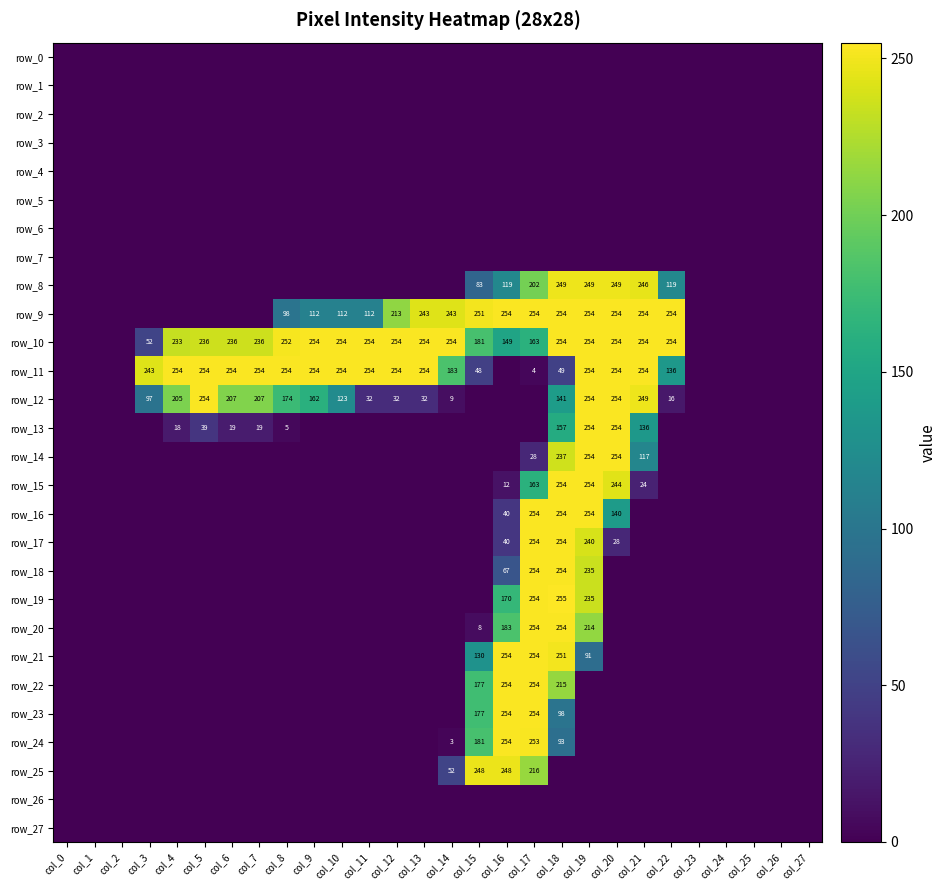

Reading left to right, what are all the values shown in this chart?

row_0: 0	0	0	0	0	0	0	0	0	0	0	0	0	0	0	0	0	0	0	0	0	0	0	0	0	0	0	0
row_1: 0	0	0	0	0	0	0	0	0	0	0	0	0	0	0	0	0	0	0	0	0	0	0	0	0	0	0	0
row_2: 0	0	0	0	0	0	0	0	0	0	0	0	0	0	0	0	0	0	0	0	0	0	0	0	0	0	0	0
row_3: 0	0	0	0	0	0	0	0	0	0	0	0	0	0	0	0	0	0	0	0	0	0	0	0	0	0	0	0
row_4: 0	0	0	0	0	0	0	0	0	0	0	0	0	0	0	0	0	0	0	0	0	0	0	0	0	0	0	0
row_5: 0	0	0	0	0	0	0	0	0	0	0	0	0	0	0	0	0	0	0	0	0	0	0	0	0	0	0	0
row_6: 0	0	0	0	0	0	0	0	0	0	0	0	0	0	0	0	0	0	0	0	0	0	0	0	0	0	0	0
row_7: 0	0	0	0	0	0	0	0	0	0	0	0	0	0	0	0	0	0	0	0	0	0	0	0	0	0	0	0
row_8: 0	0	0	0	0	0	0	0	0	0	0	0	0	0	0	83	119	202	249	249	249	246	119	0	0	0	0	0
row_9: 0	0	0	0	0	0	0	0	98	112	112	112	213	243	243	251	254	254	254	254	254	254	254	0	0	0	0	0
row_10: 0	0	0	52	233	236	236	236	252	254	254	254	254	254	254	181	149	163	254	254	254	254	254	0	0	0	0	0
row_11: 0	0	0	243	254	254	254	254	254	254	254	254	254	254	183	48	0	4	49	254	254	254	136	0	0	0	0	0
row_12: 0	0	0	97	205	254	207	207	174	162	123	32	32	32	9	0	0	0	141	254	254	249	16	0	0	0	0	0
row_13: 0	0	0	0	18	39	19	19	5	0	0	0	0	0	0	0	0	0	157	254	254	136	0	0	0	0	0	0
row_14: 0	0	0	0	0	0	0	0	0	0	0	0	0	0	0	0	0	28	237	254	254	117	0	0	0	0	0	0
row_15: 0	0	0	0	0	0	0	0	0	0	0	0	0	0	0	0	12	163	254	254	244	24	0	0	0	0	0	0
row_16: 0	0	0	0	0	0	0	0	0	0	0	0	0	0	0	0	40	254	254	254	140	0	0	0	0	0	0	0
row_17: 0	0	0	0	0	0	0	0	0	0	0	0	0	0	0	0	40	254	254	240	28	0	0	0	0	0	0	0
row_18: 0	0	0	0	0	0	0	0	0	0	0	0	0	0	0	0	67	254	254	235	0	0	0	0	0	0	0	0
row_19: 0	0	0	0	0	0	0	0	0	0	0	0	0	0	0	0	170	254	255	235	0	0	0	0	0	0	0	0
row_20: 0	0	0	0	0	0	0	0	0	0	0	0	0	0	0	8	183	254	254	214	0	0	0	0	0	0	0	0
row_21: 0	0	0	0	0	0	0	0	0	0	0	0	0	0	0	130	254	254	251	91	0	0	0	0	0	0	0	0
row_22: 0	0	0	0	0	0	0	0	0	0	0	0	0	0	0	177	254	254	215	0	0	0	0	0	0	0	0	0
row_23: 0	0	0	0	0	0	0	0	0	0	0	0	0	0	0	177	254	254	98	0	0	0	0	0	0	0	0	0
row_24: 0	0	0	0	0	0	0	0	0	0	0	0	0	0	3	181	254	253	93	0	0	0	0	0	0	0	0	0
row_25: 0	0	0	0	0	0	0	0	0	0	0	0	0	0	52	248	248	216	0	0	0	0	0	0	0	0	0	0
row_26: 0	0	0	0	0	0	0	0	0	0	0	0	0	0	0	0	0	0	0	0	0	0	0	0	0	0	0	0
row_27: 0	0	0	0	0	0	0	0	0	0	0	0	0	0	0	0	0	0	0	0	0	0	0	0	0	0	0	0